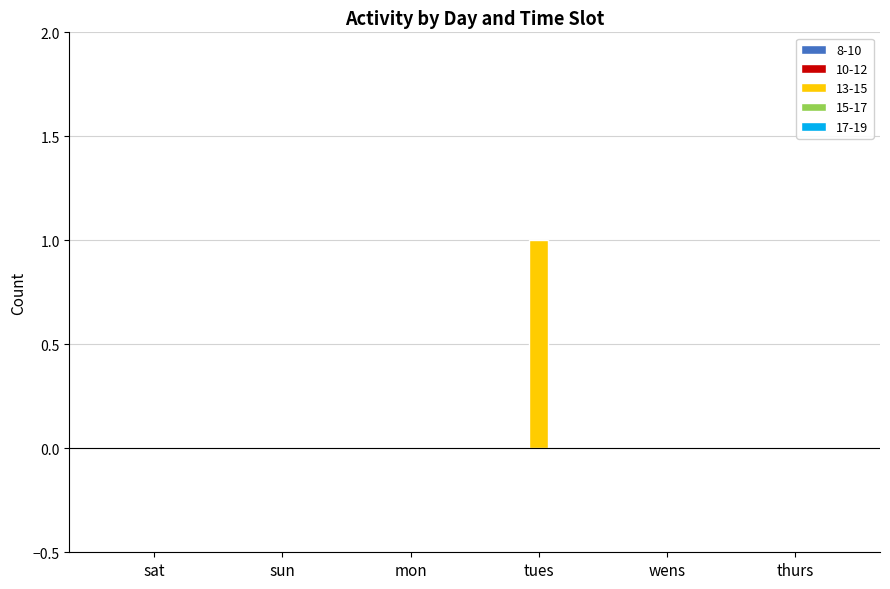

True or false: the data shows -1 at thurs.

False